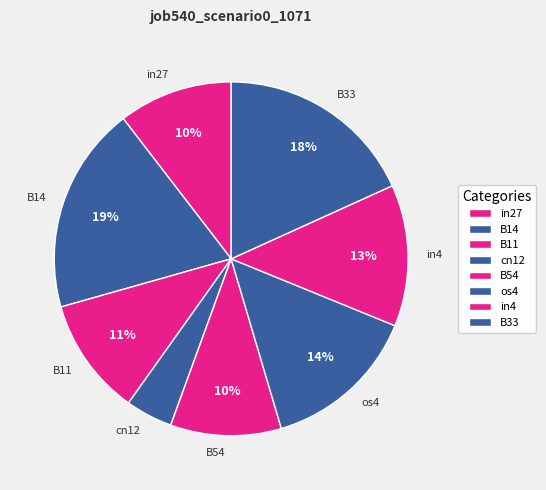

What is the largest slice in the pie chart?

B14